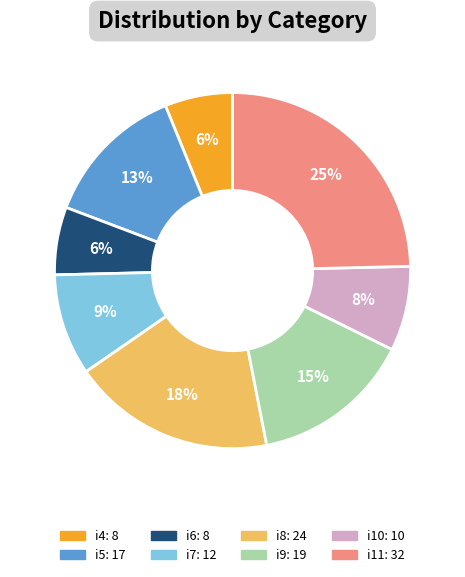

Which category has the biggest portion of the pie?

i11